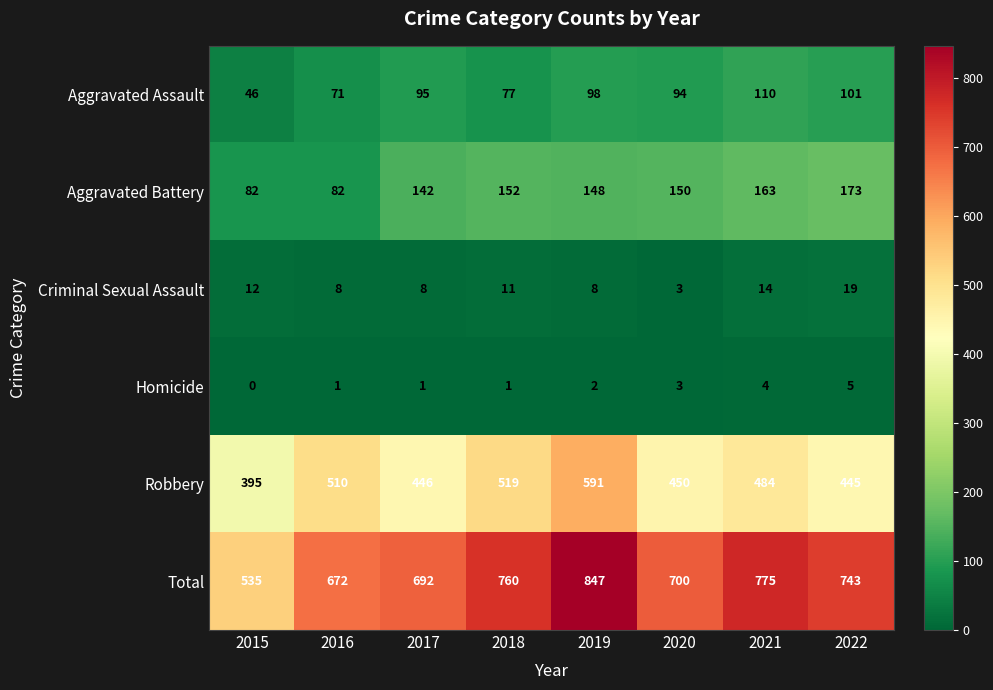

What is the difference between the maximum and minimum values in the Aggravated Assault series?

64